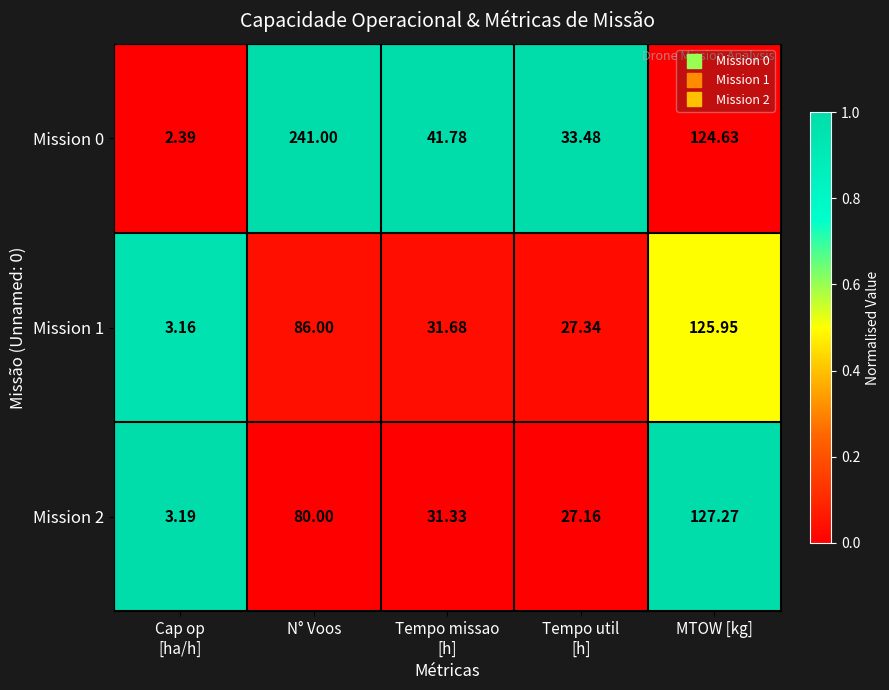

Where is Mission 1 nearest to the value 64?

N° Voos